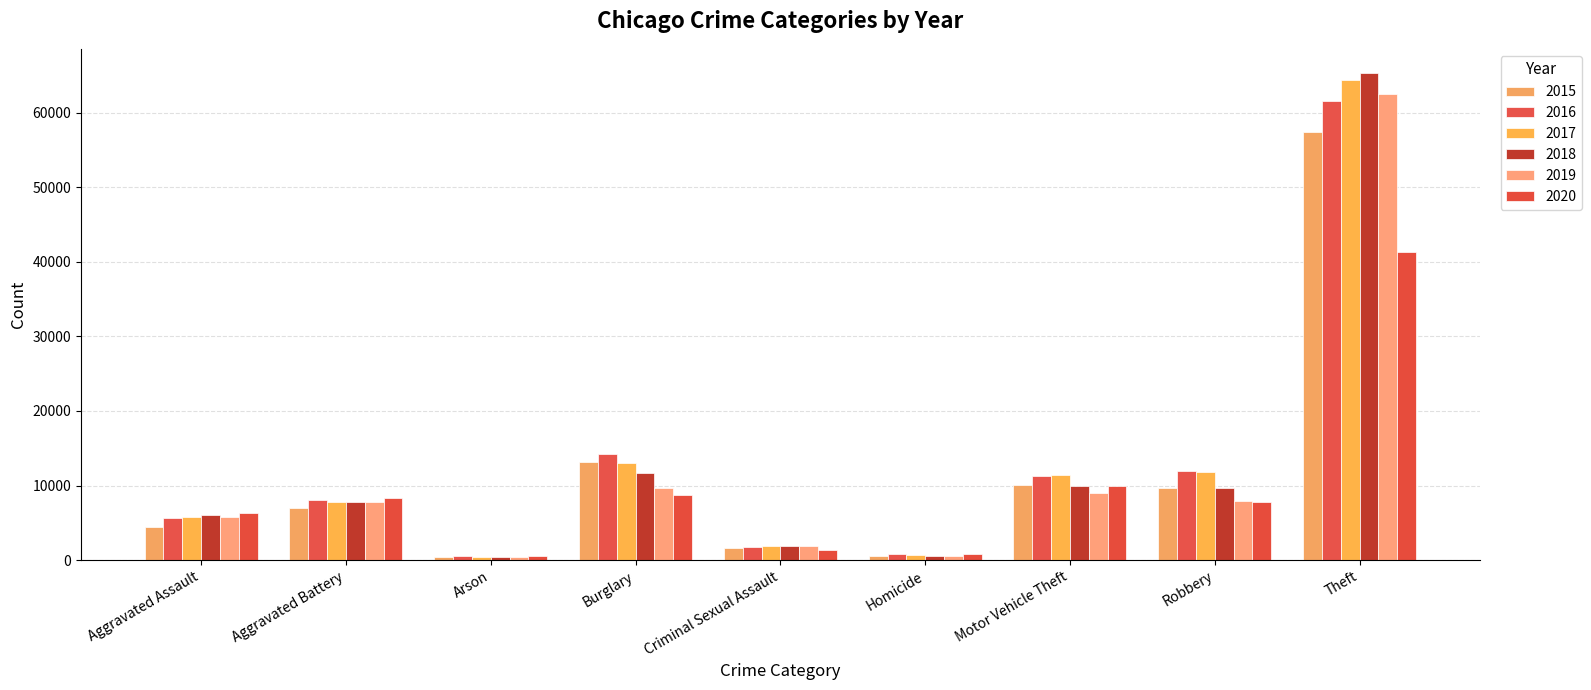

What is the average value of the 2018 series?

12594